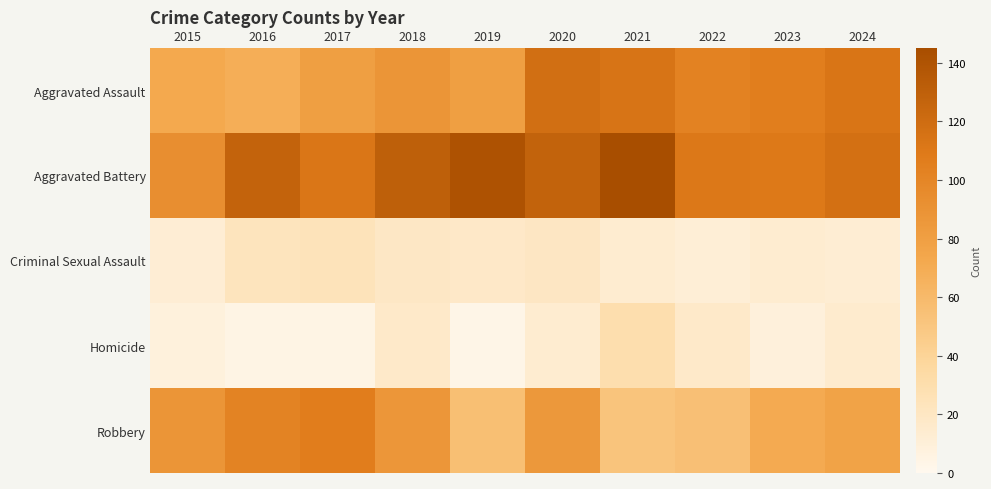

Which series has the largest total across all categories?

Aggravated Battery